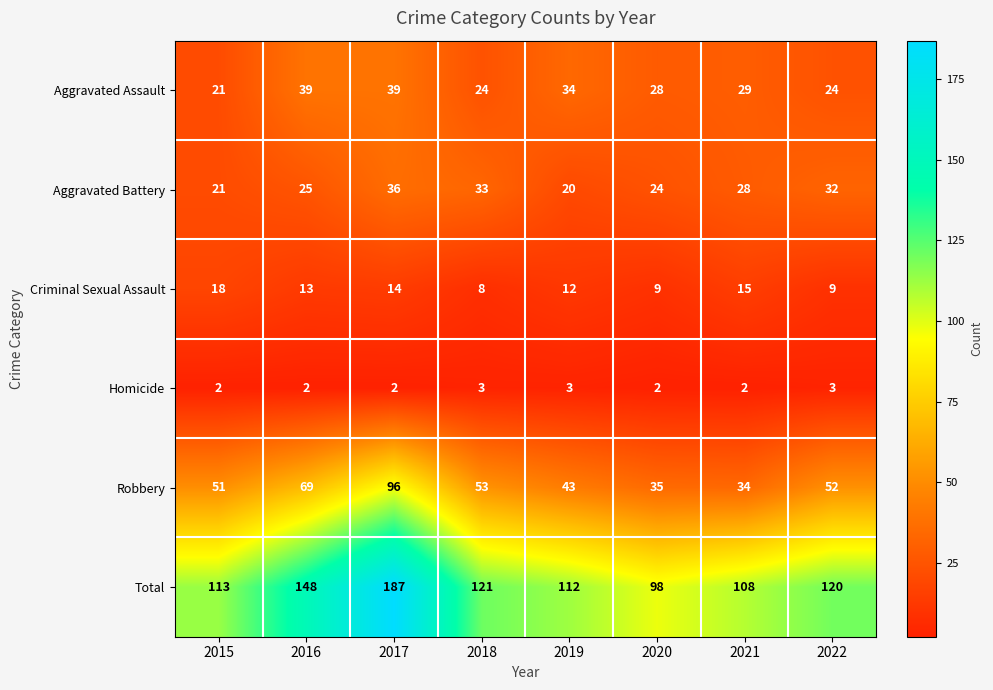

What is the sum of the Aggravated Assault values at 2016 and 2021?

68